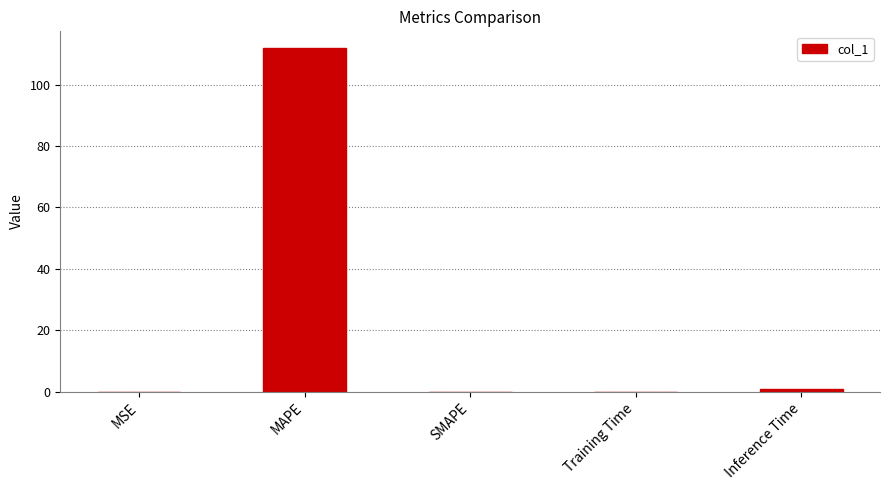

At which category does the chart reach its peak across all series?

MAPE